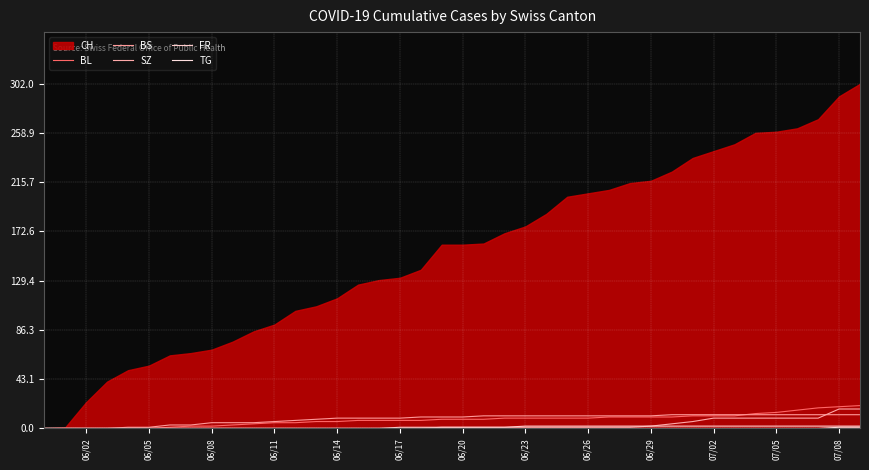

Is the value of TG at 33 greater than the value of BL at 14?

No